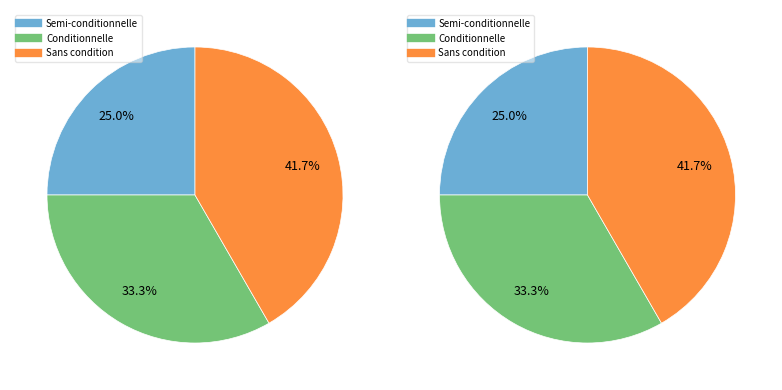

Does any single category account for the majority?

No